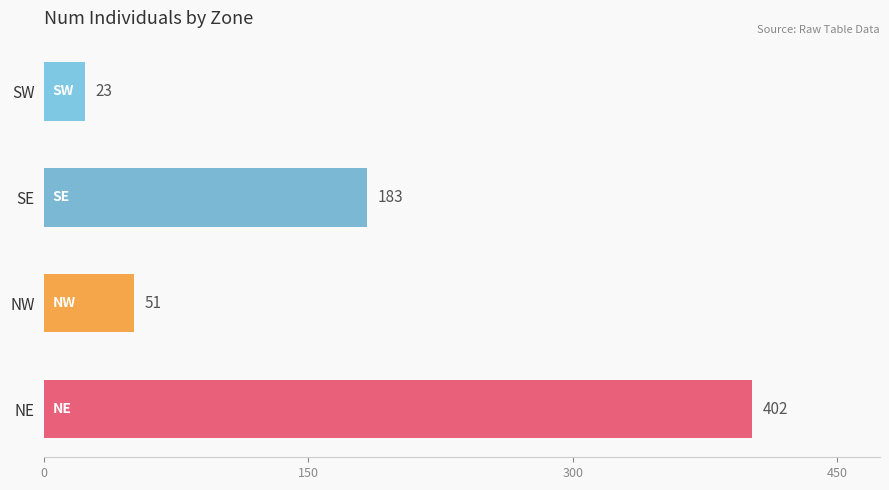

What is the sum of the values at NW and NE?

453